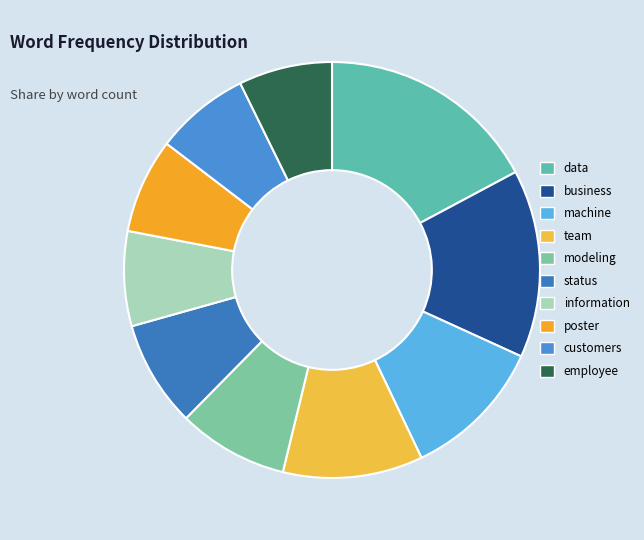

What percentage do poster and team together represent?

18.2%